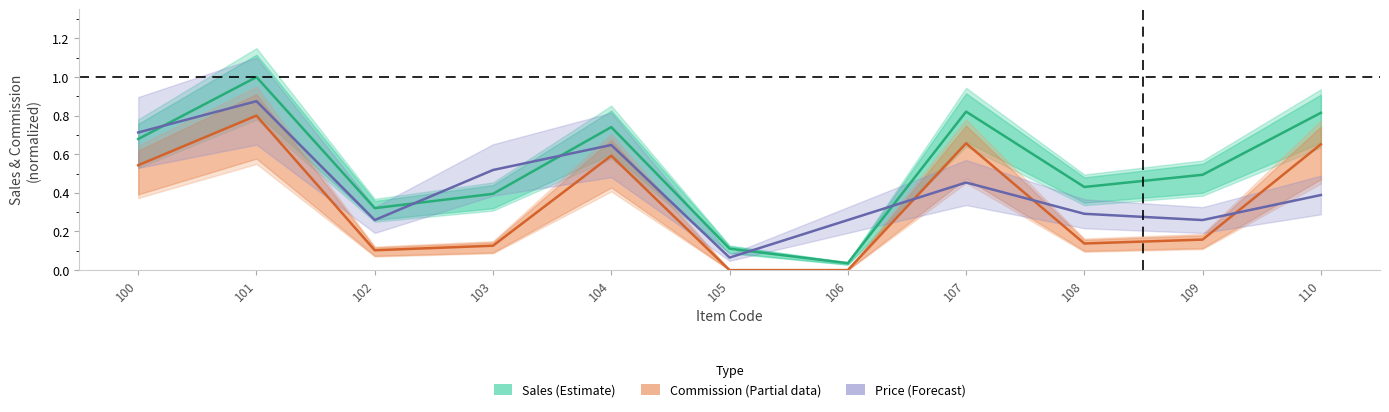

Rank the series at 106 from lowest to highest value.

Commission (Partial), Sales (Estimate), Price (Forecast)